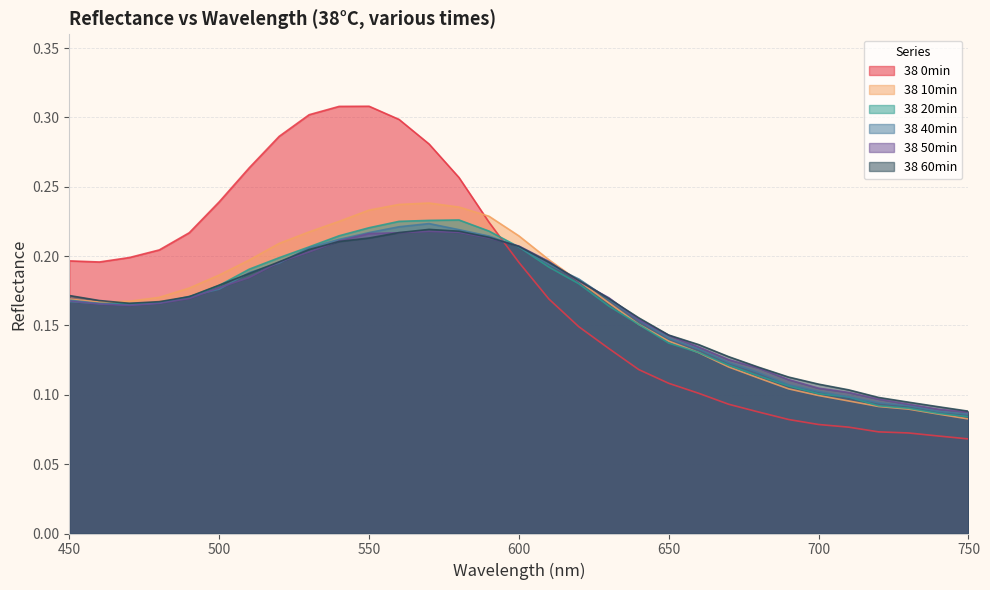

True or false: 38 60min has more than 2 interior local peaks.

False